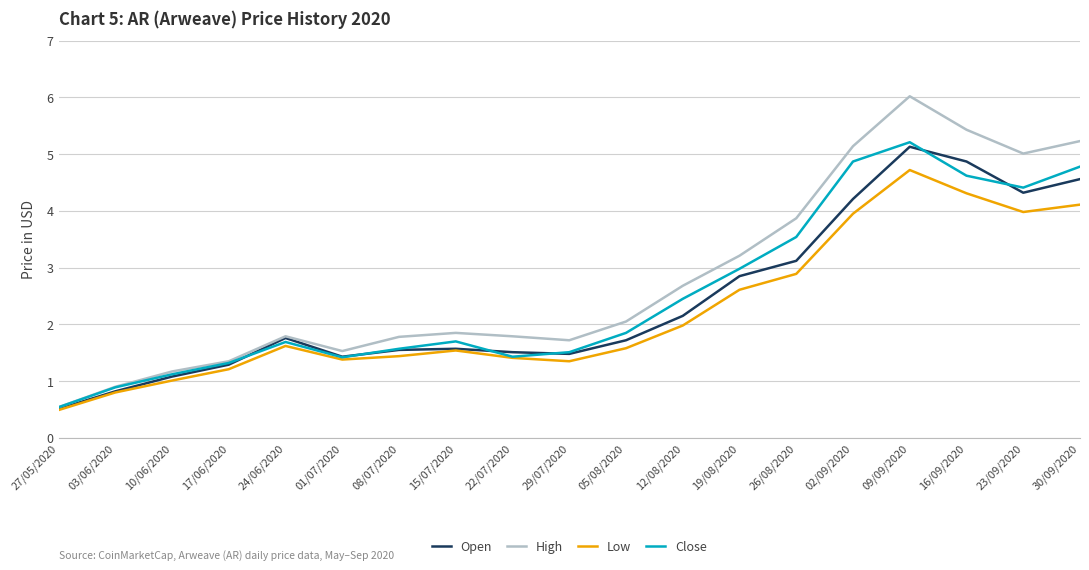

Where is the first local minimum for Low?

01/07/2020